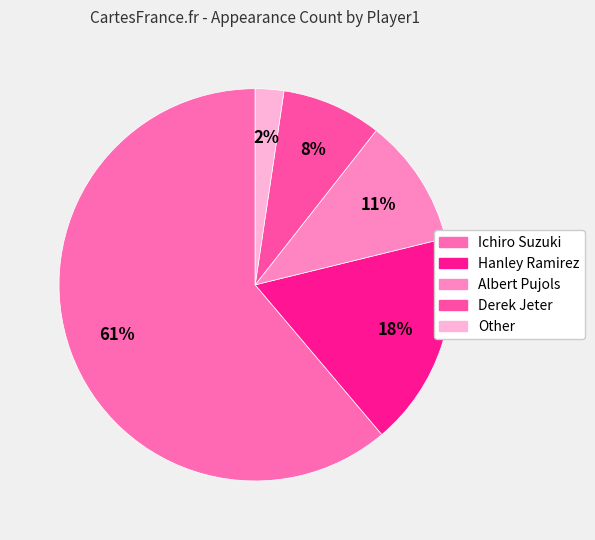

Approximately how many times larger is the value at Hanley Ramirez compared to Albert Pujols?

1.7